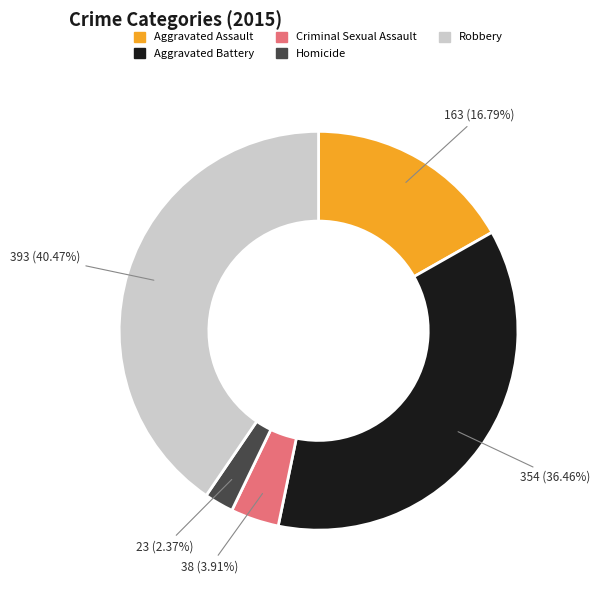

To the nearest percent, what is the average slice percentage?

20%